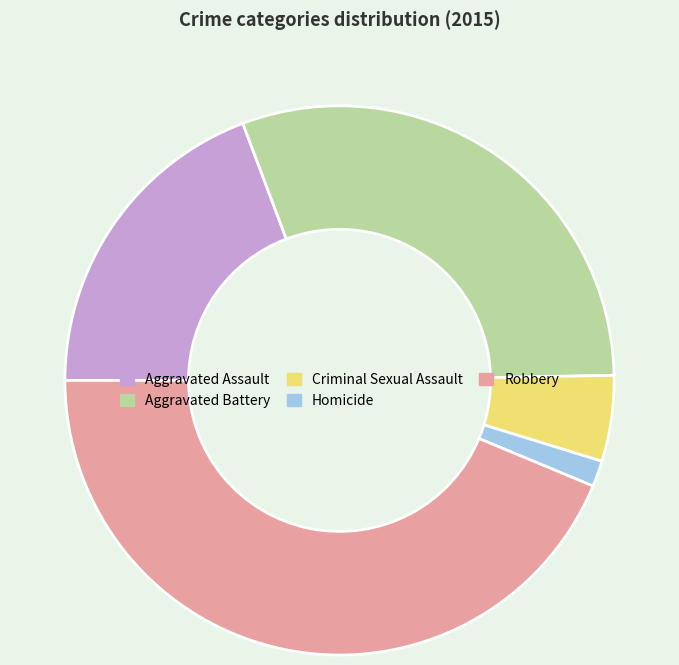

Which category has the smallest portion of the pie?

Homicide